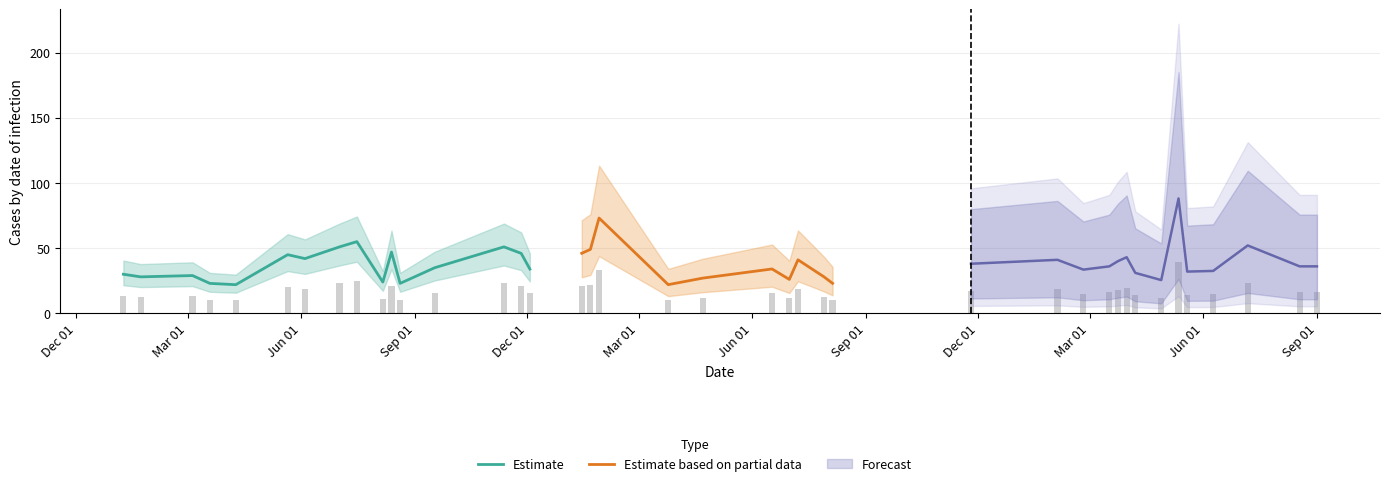

Which category has the highest value across all series?

2019-05-12